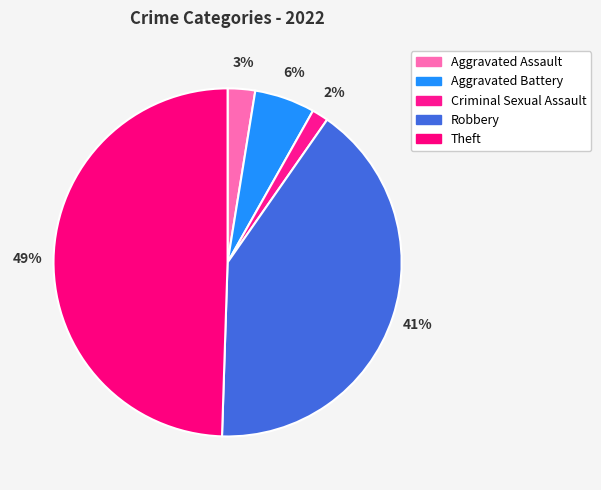

How many slices are in this pie chart?

5